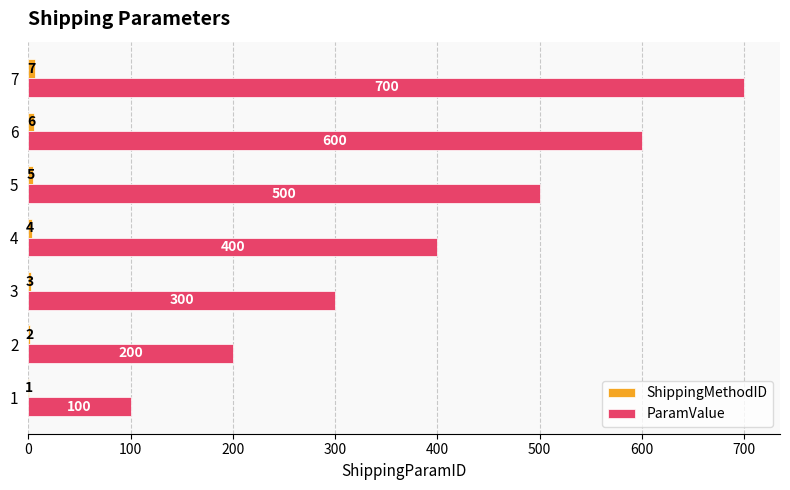

What is the sum of the ParamValue values at 7 and 2?

900